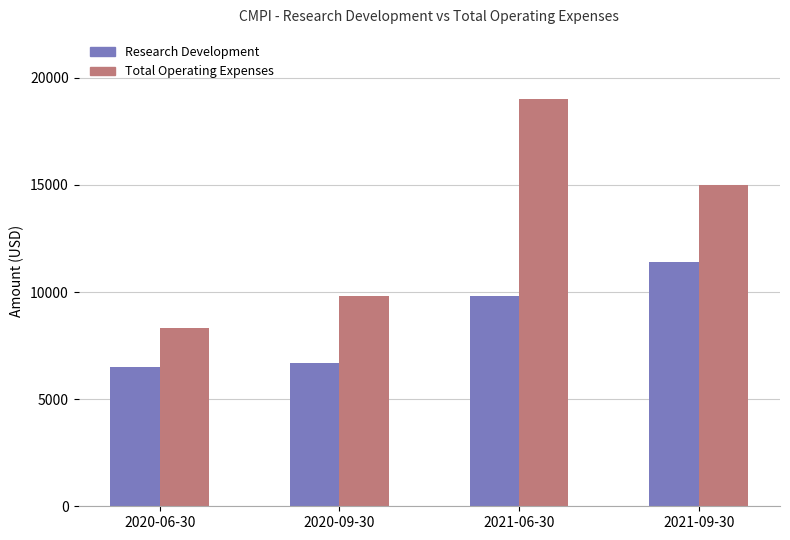

Which category has the lowest value across all series?

2020-06-30